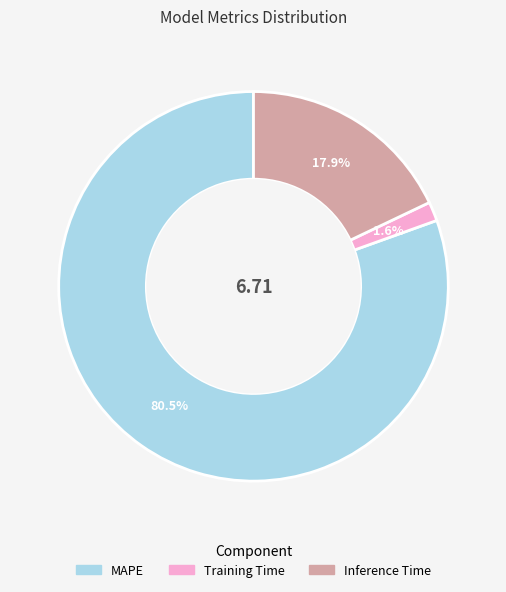

Do Training Time and Inference Time together represent more than half of the pie?

No